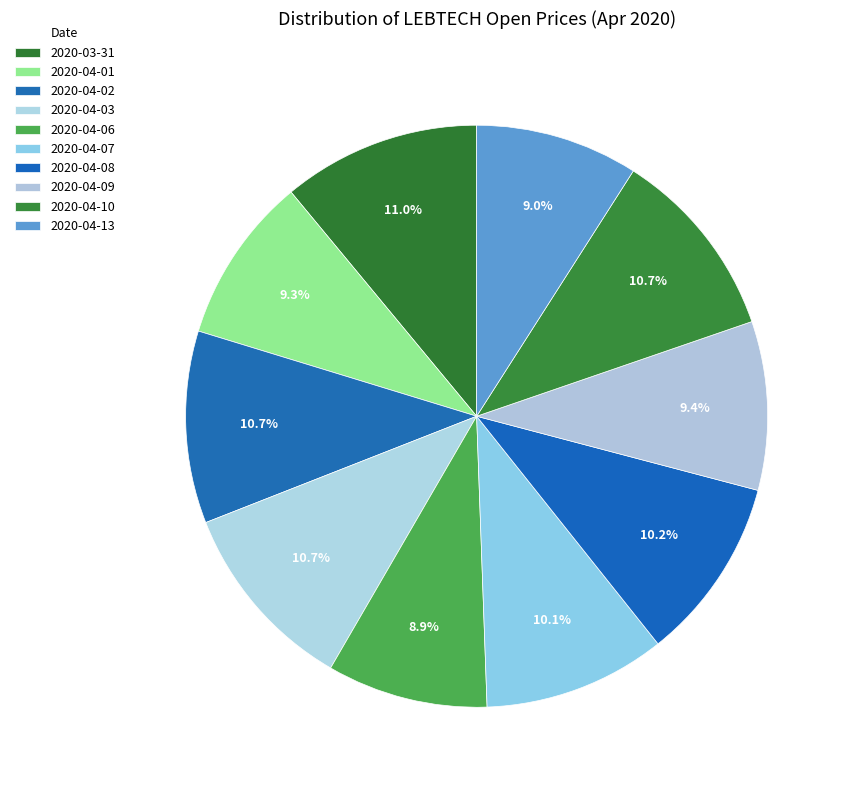

How many slices are in this pie chart?

10